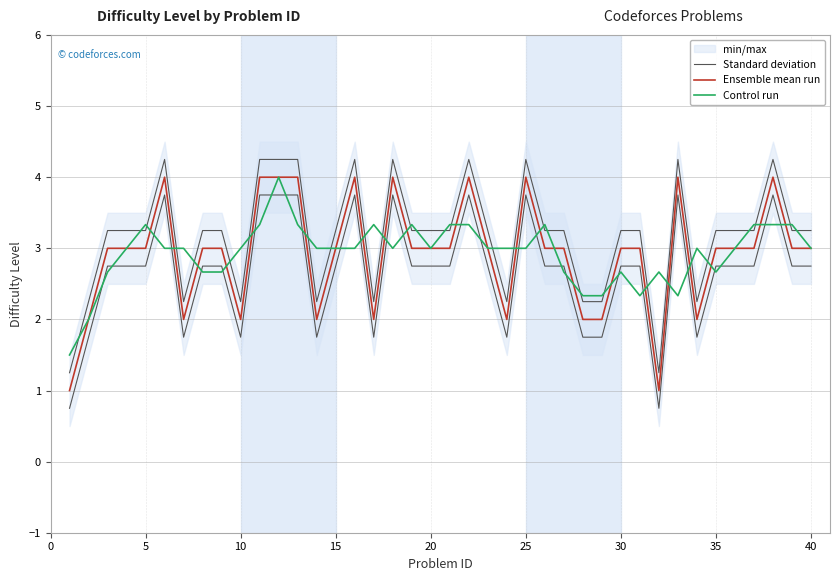

How many values in the Standard deviation series are below 3?

11